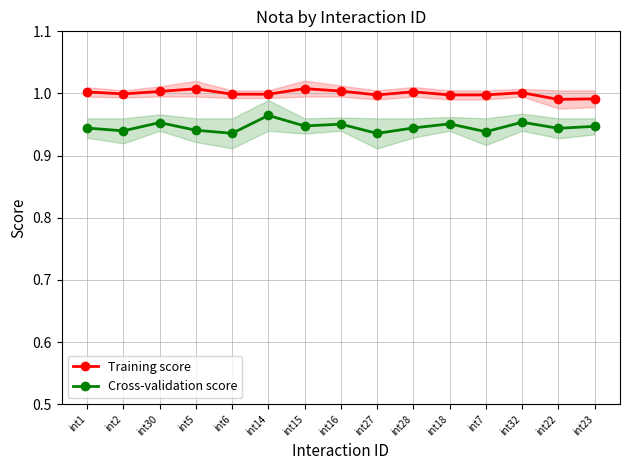

True or false: Cross-validation score and Training score intersect in this chart.

False